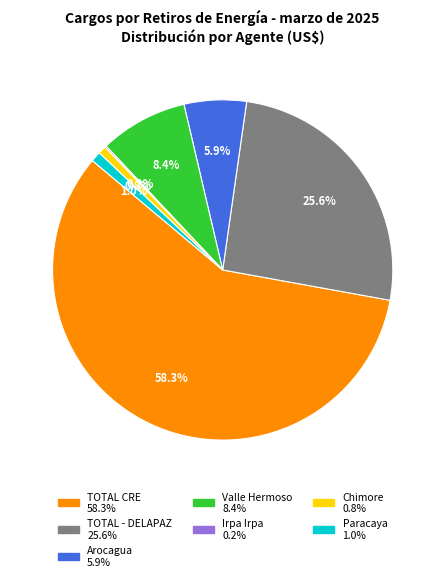

What is the ratio of the value at Valle Hermoso to the value at Arocagua?

1.4